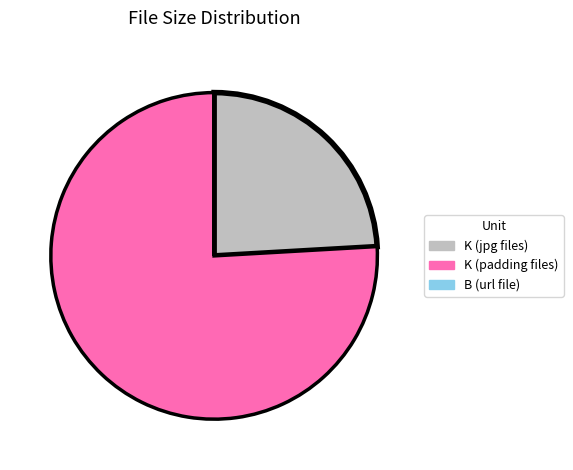

Does any single category account for the majority?

Yes